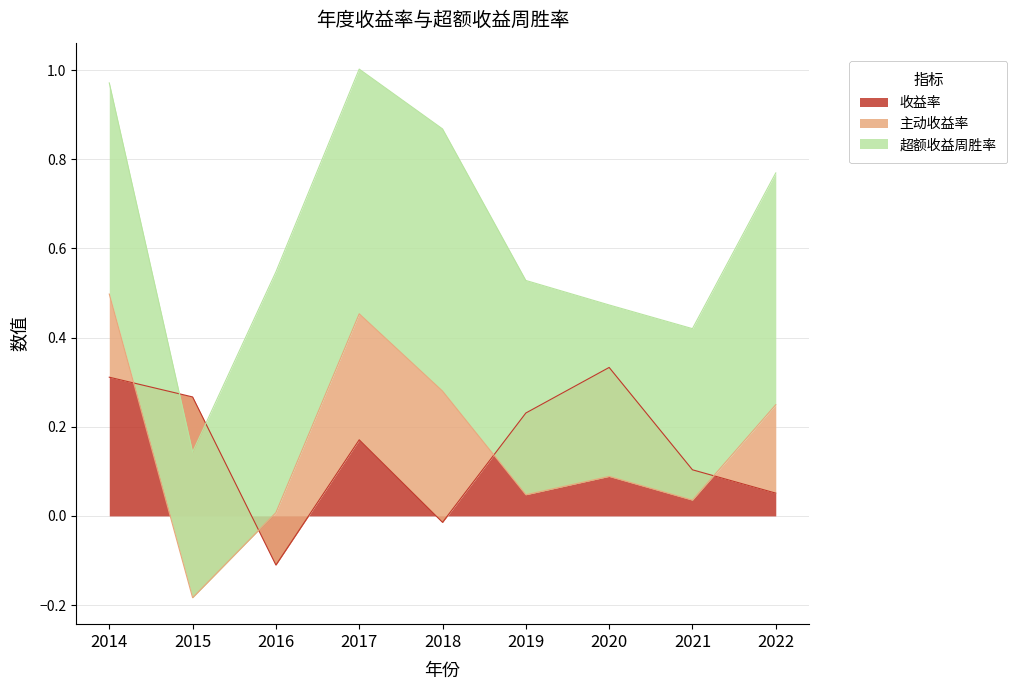

At how many categories does at least one series exceed 0?

9